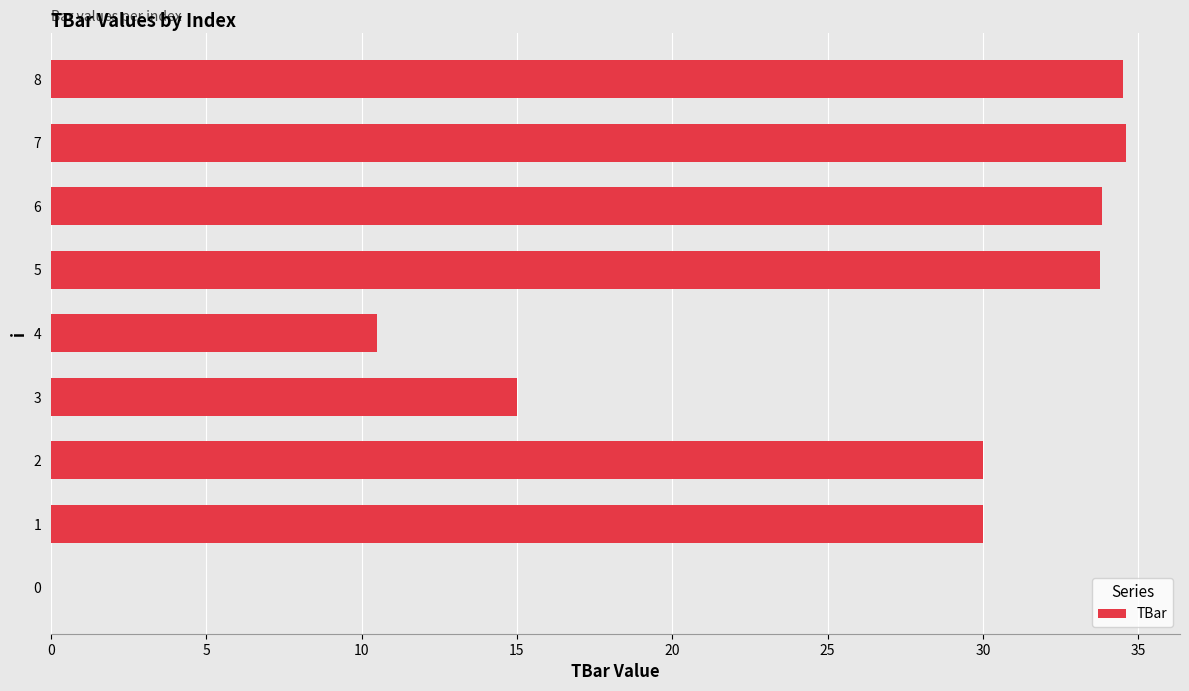

What is the sum of all values?

222.2